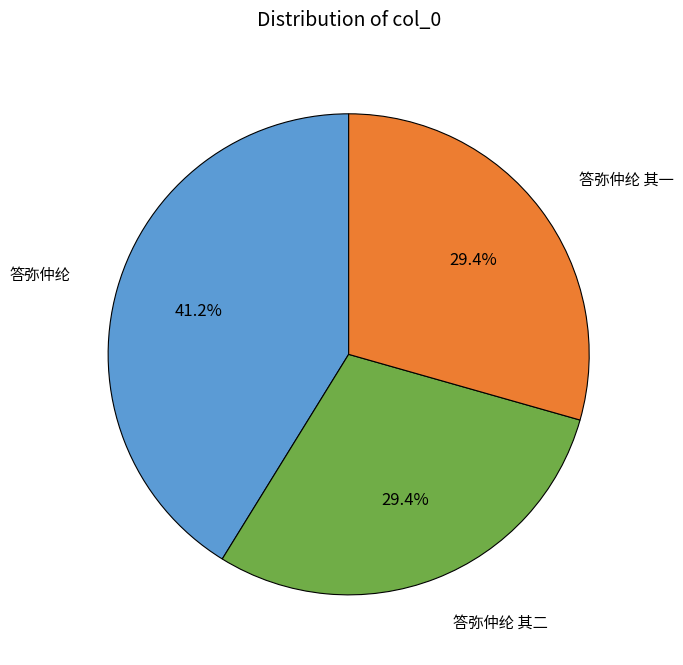

Which category has the biggest portion of the pie?

答弥仲纶